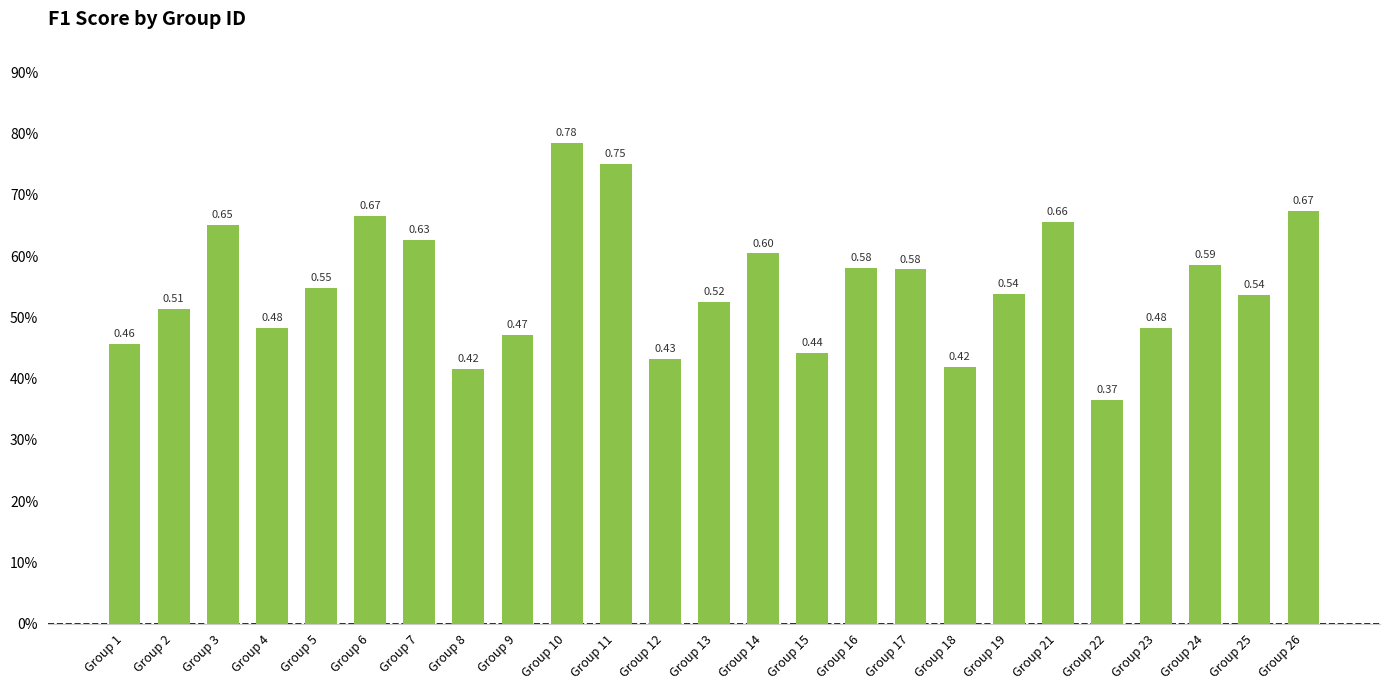

Which category has the lowest value across all series?

Group 22